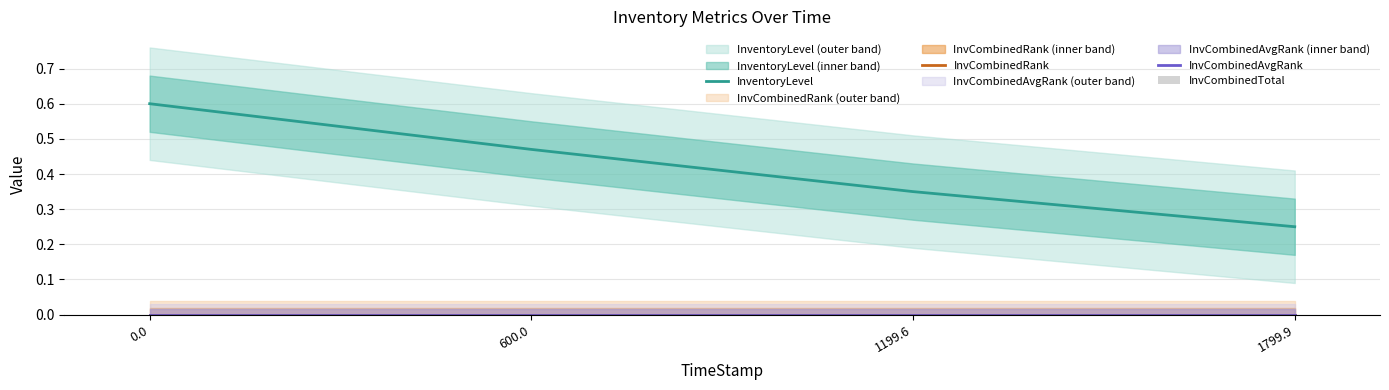

What is the spread (max minus min) of values at 1799.9?

0.2